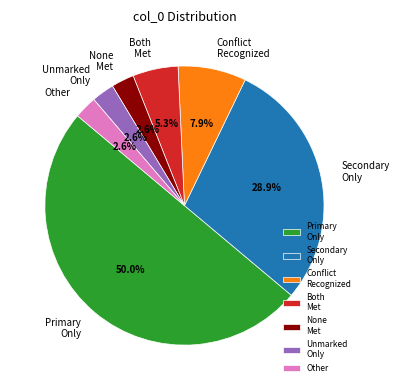

Is the sum of Both Met and Unmarked Only greater than half?

No